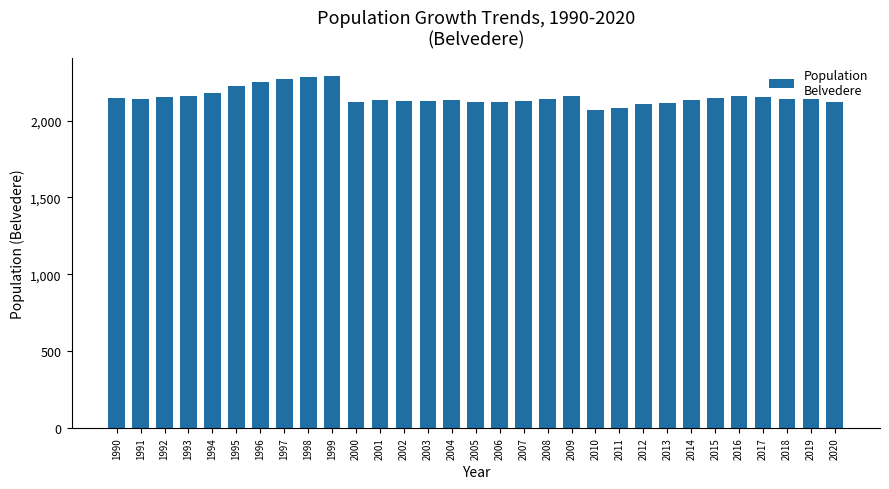

Does the chart contain stacked bars?

No